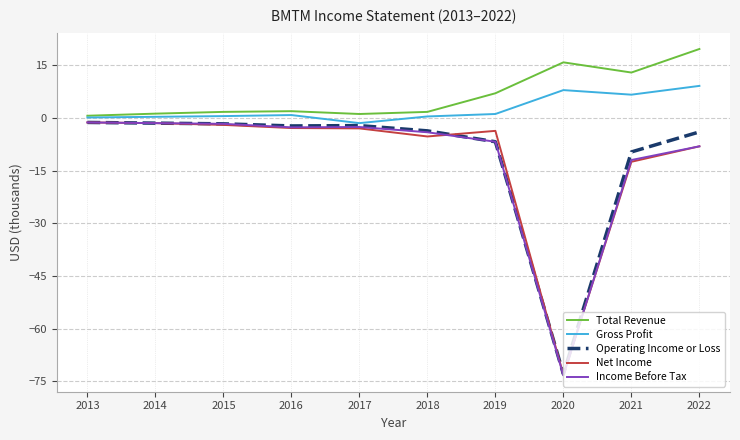

The Gross Profit series shows 13.1 at 2020. True or false?

False